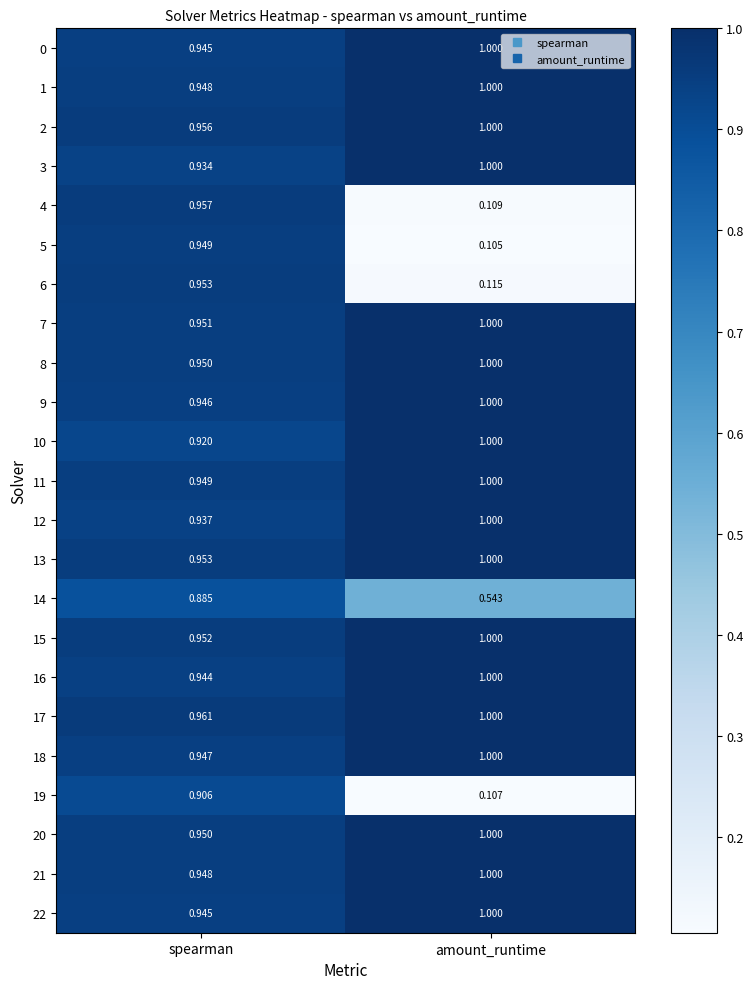

At which label is 21 closest to 0?

spearman